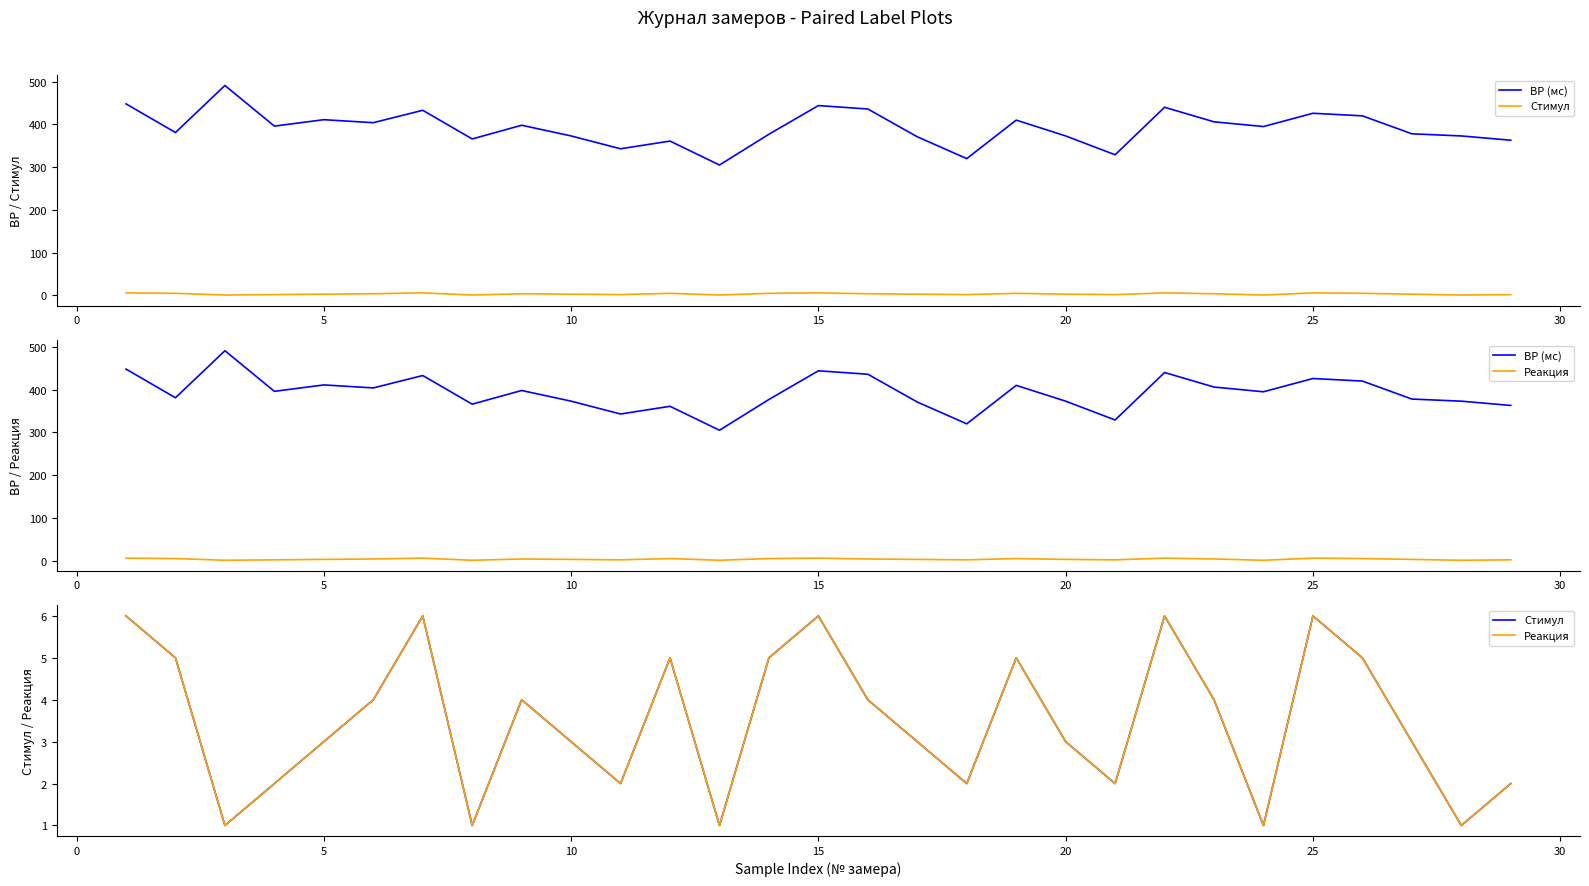

Which series changed the most between 30 and 25?

ВР (мс)